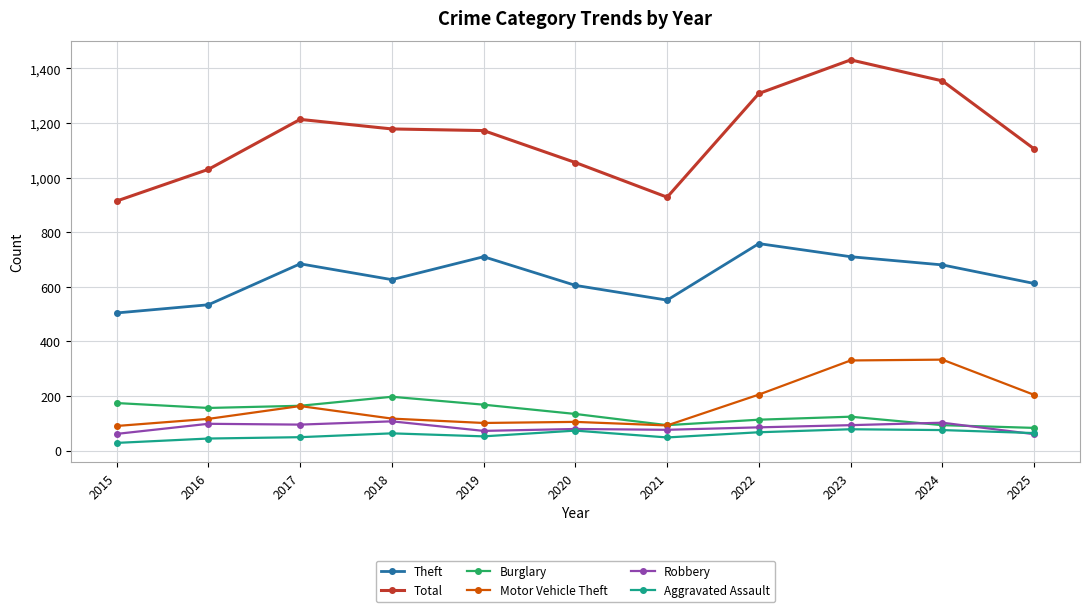

What is the spread (max minus min) of values at 2018?

1115